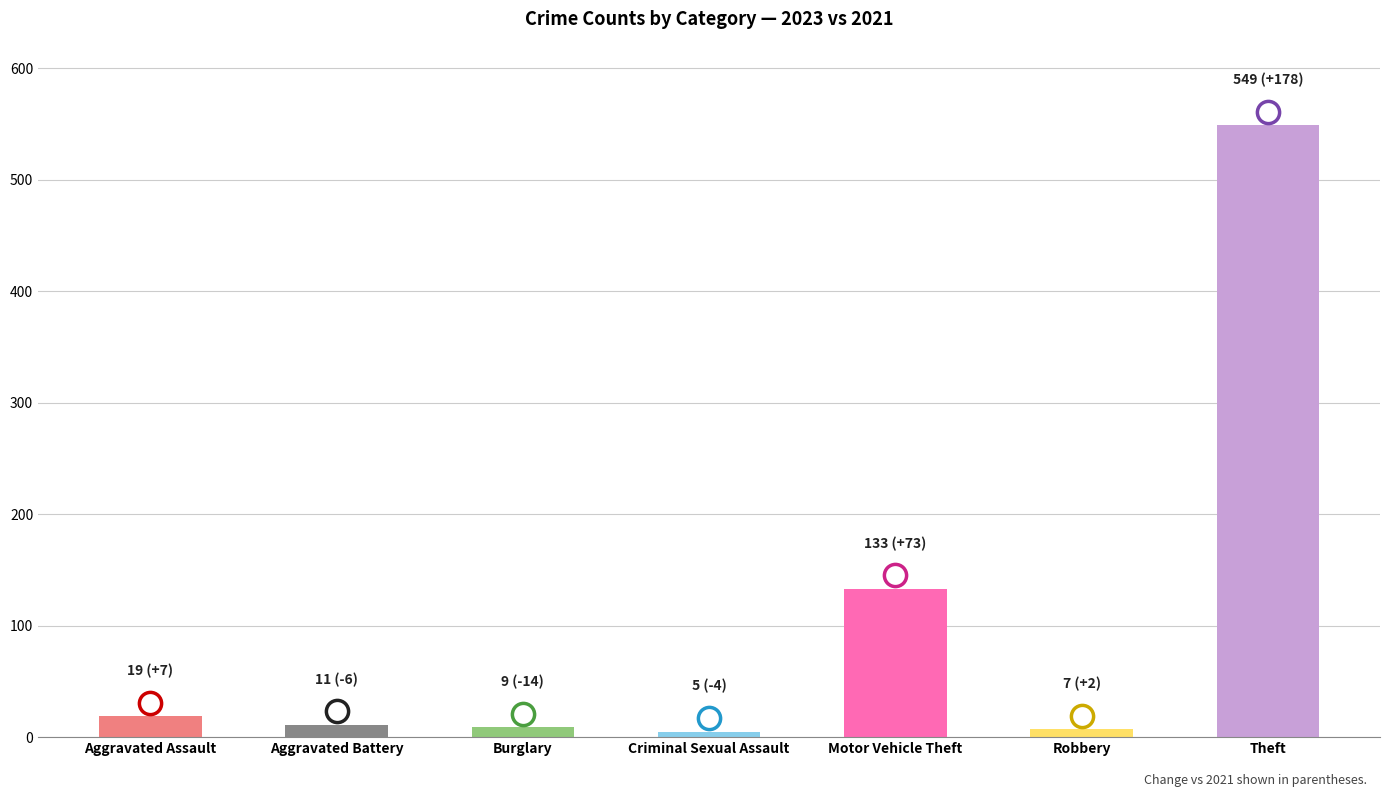

What is the difference between the maximum and minimum values?

544